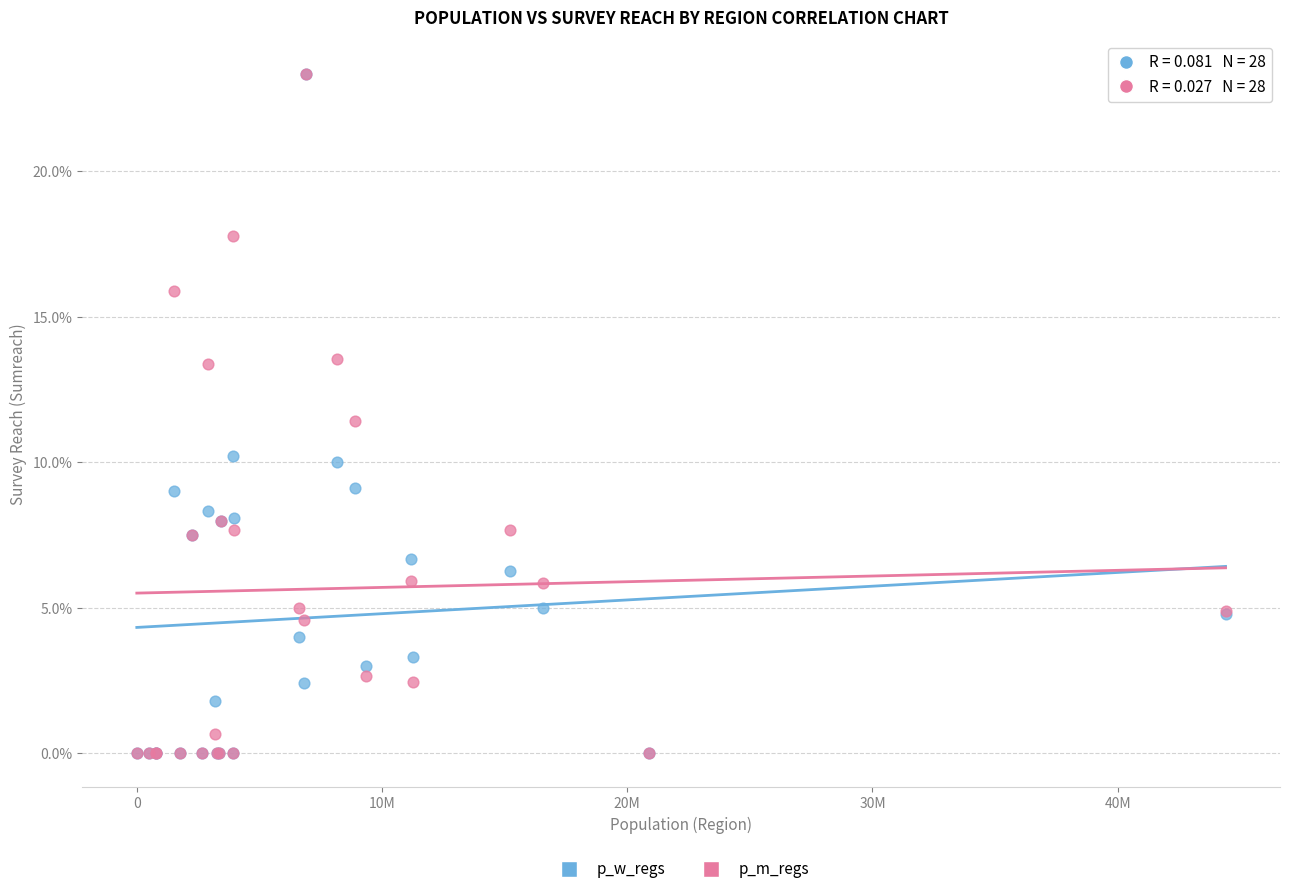

What are all the series names shown in the legend?

p_w_regs, p_m_regs